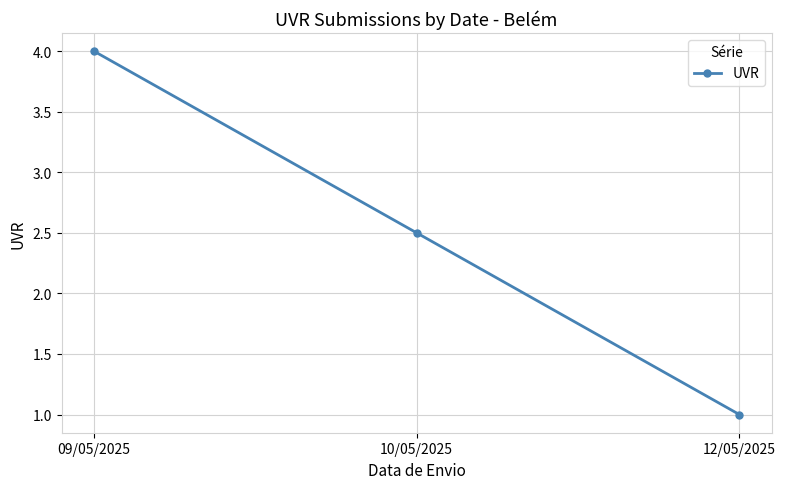

What is the sum of all values?

7.5